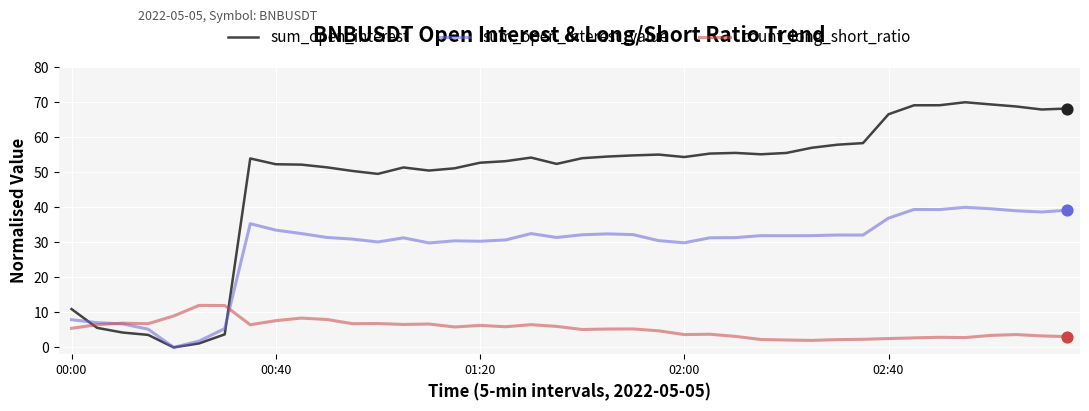

What are all the series names shown in the legend?

sum_open_interest, sum_open_interest_value, count_long_short_ratio